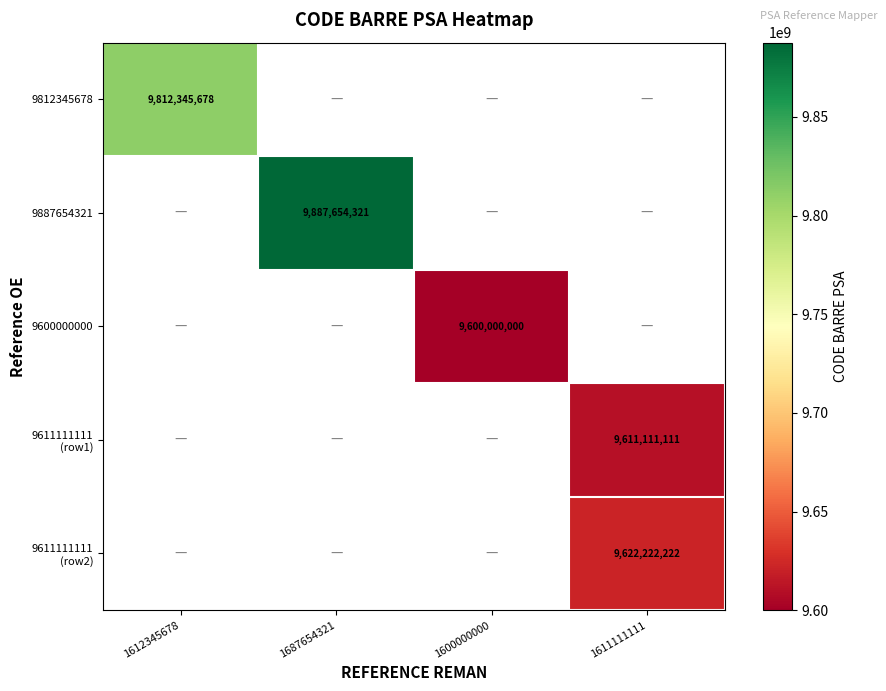

What is the minimum value shown in the chart?

9600000000.0